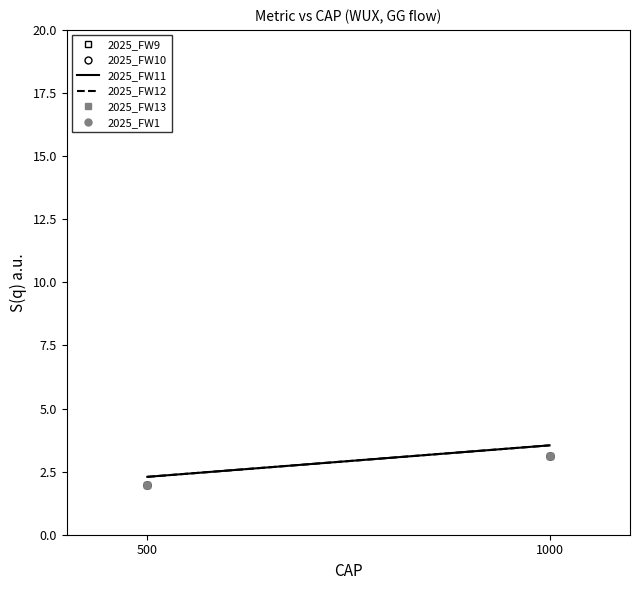

What is the value of the 2025_FW1 point at the 2nd from the left?

3.1